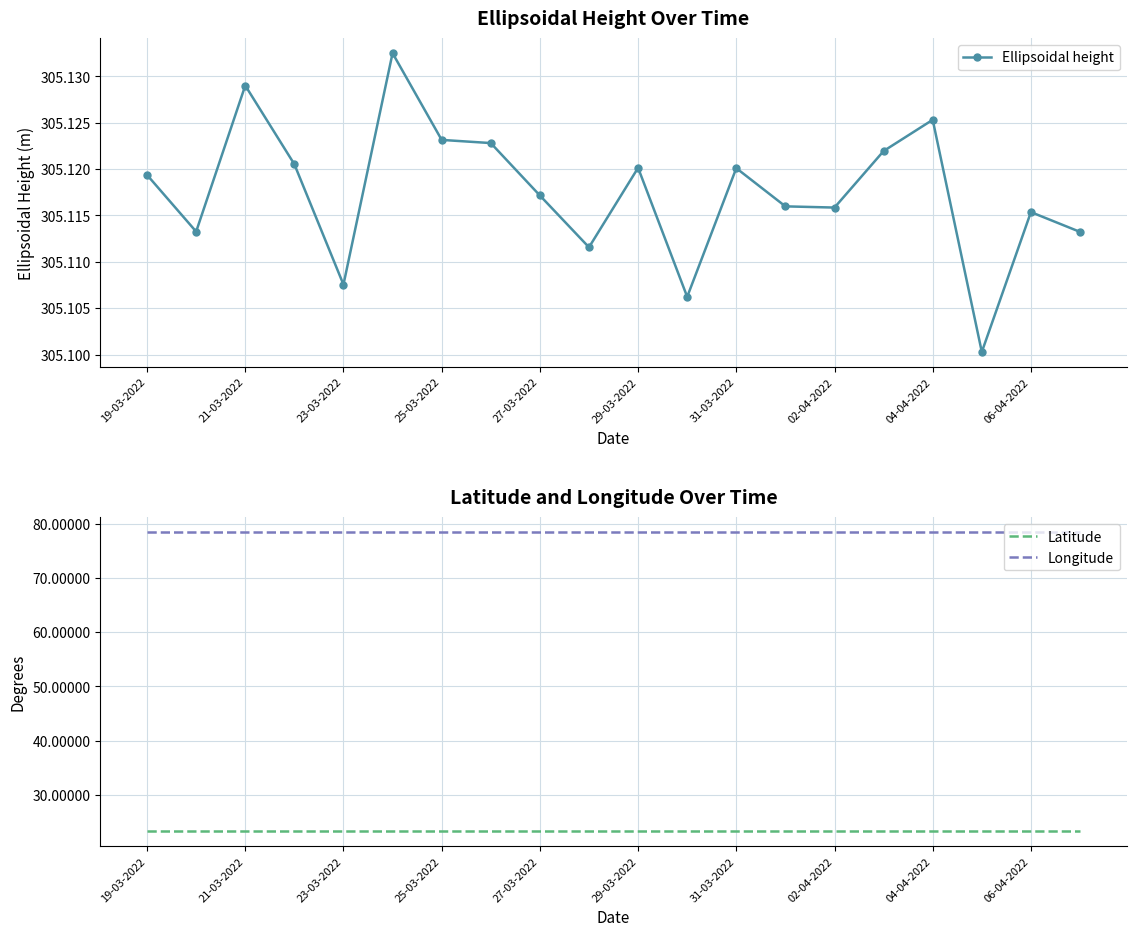

What are all the series names shown in the legend?

Ellipsoidal height, Latitude, Longitude